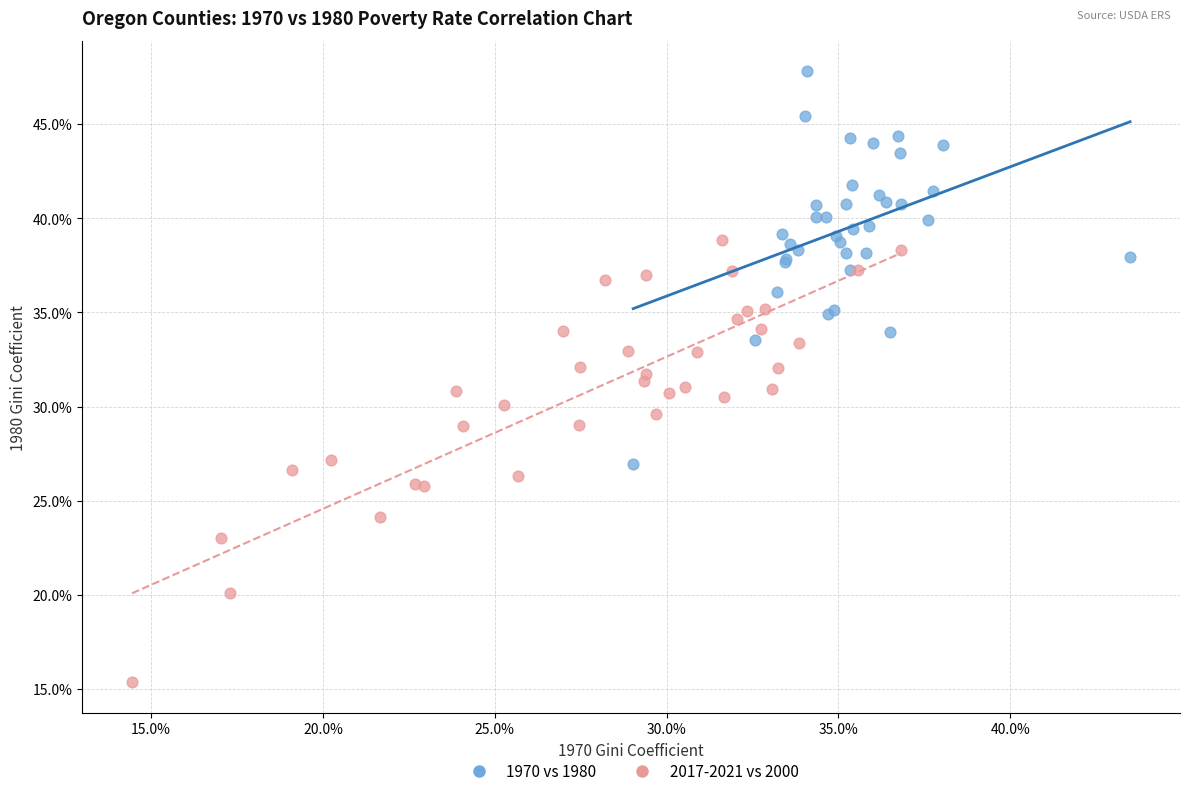

Which series reaches the minimum Y coordinate?

2017-2021 vs 2000